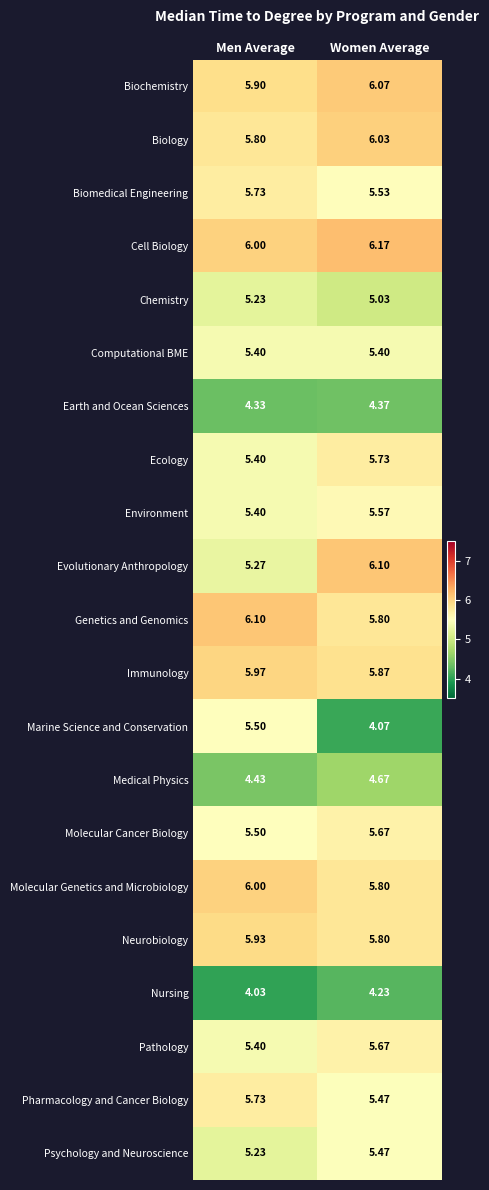

Where is Environment nearest to the value 5?

Men Average